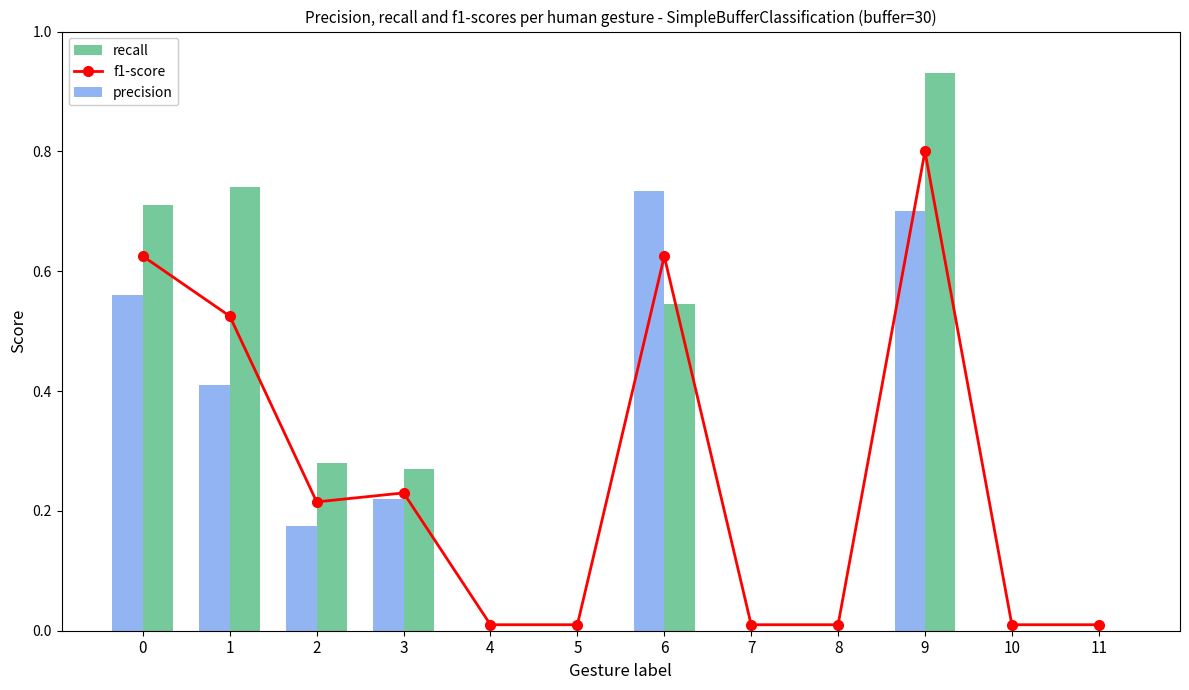

Where is f1-score nearest to the value 0?

4